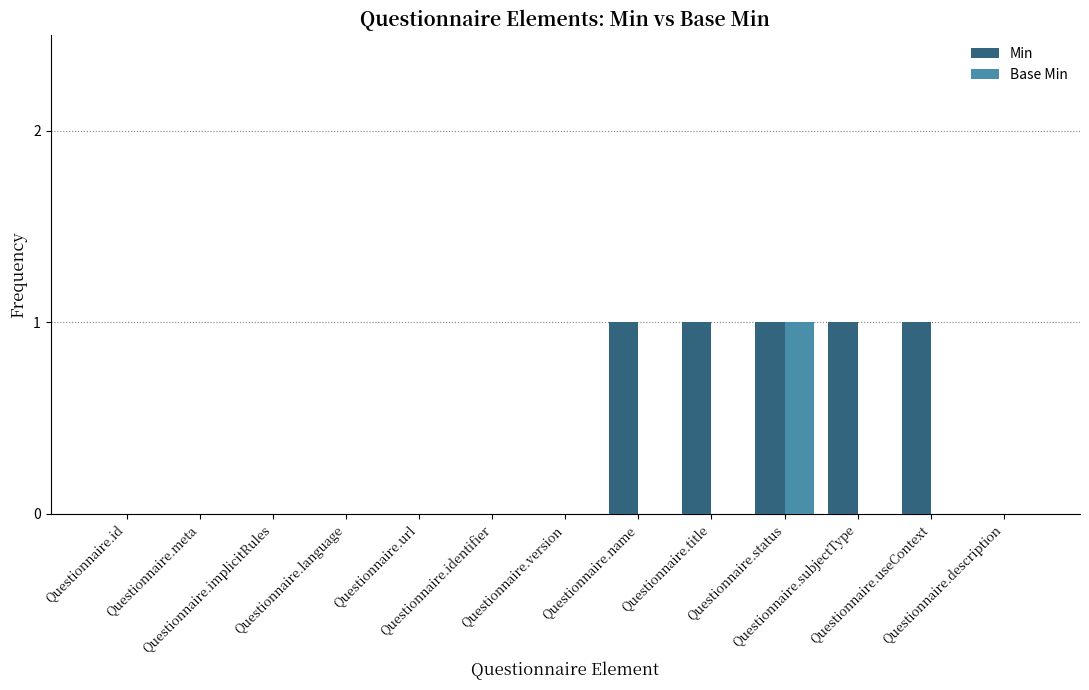

What is the spread (max minus min) of values at Questionnaire.useContext?

1